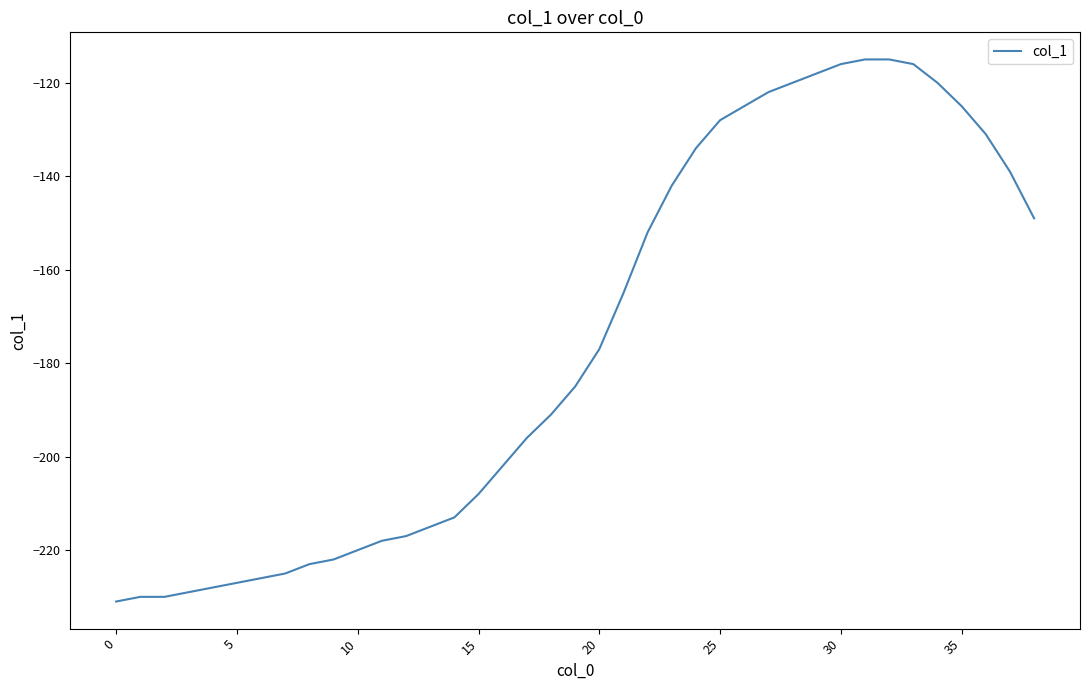

What is the sum of all values?

-6845